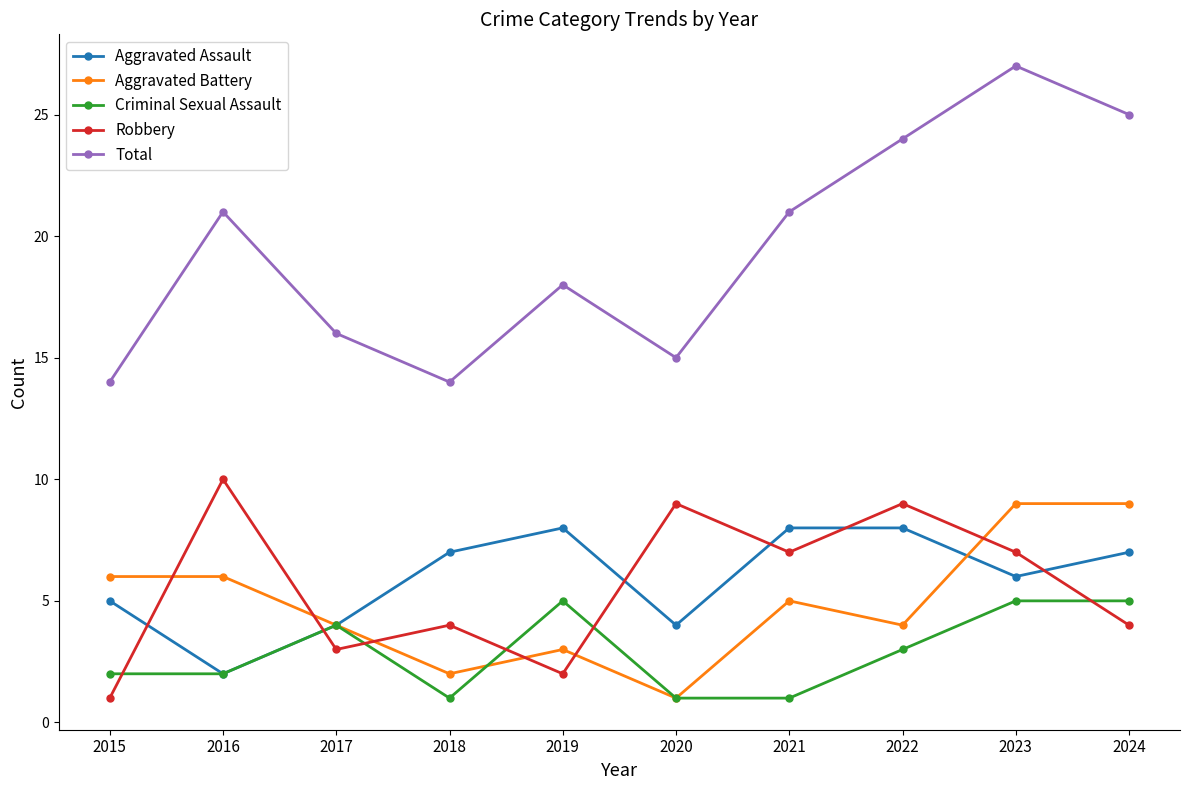

Count the Aggravated Assault values in the range 4 to 8.

9